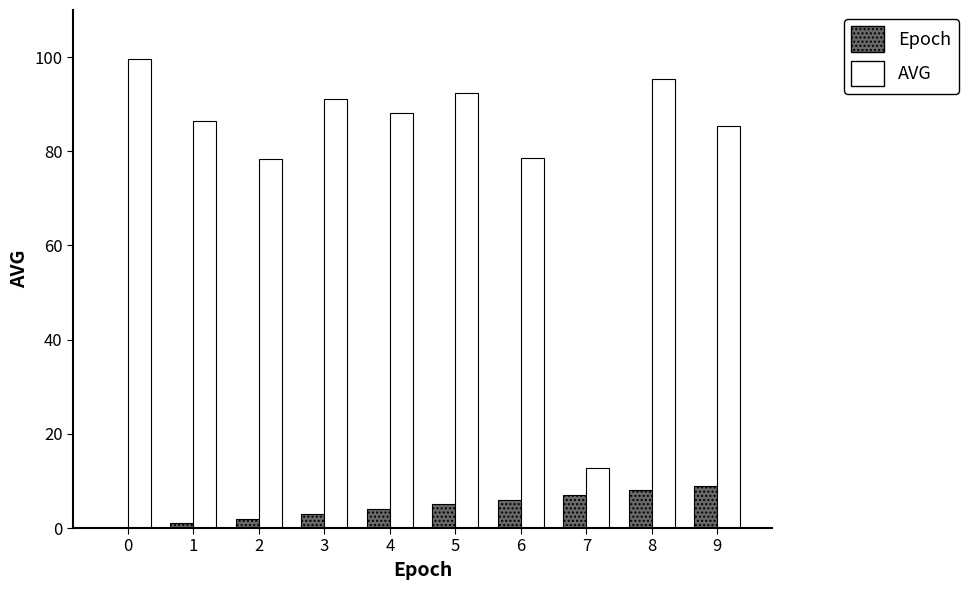

Is it true that Epoch equals 5.0 at 5?

True